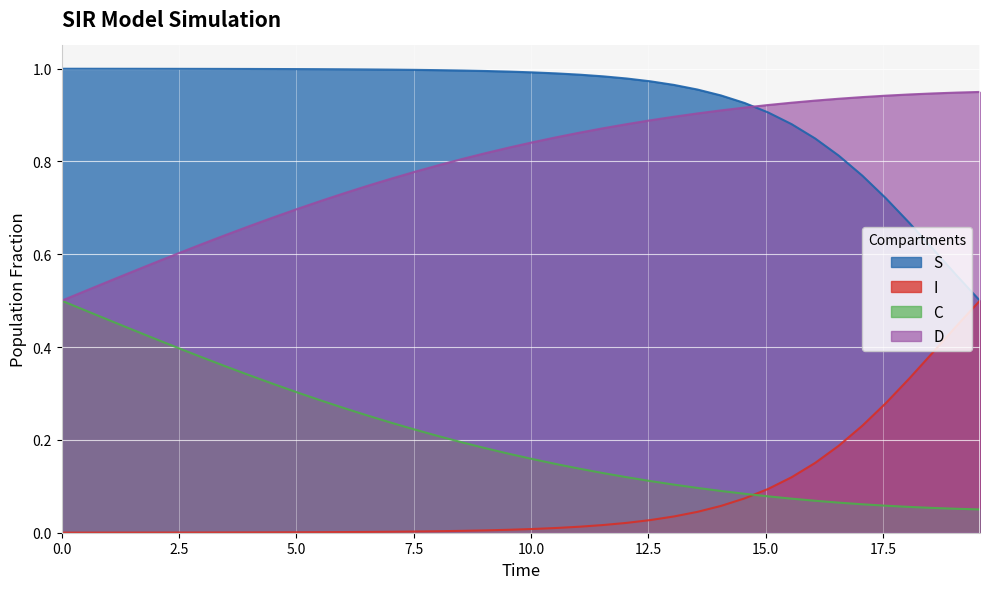

True or false: S and C intersect in this chart.

False